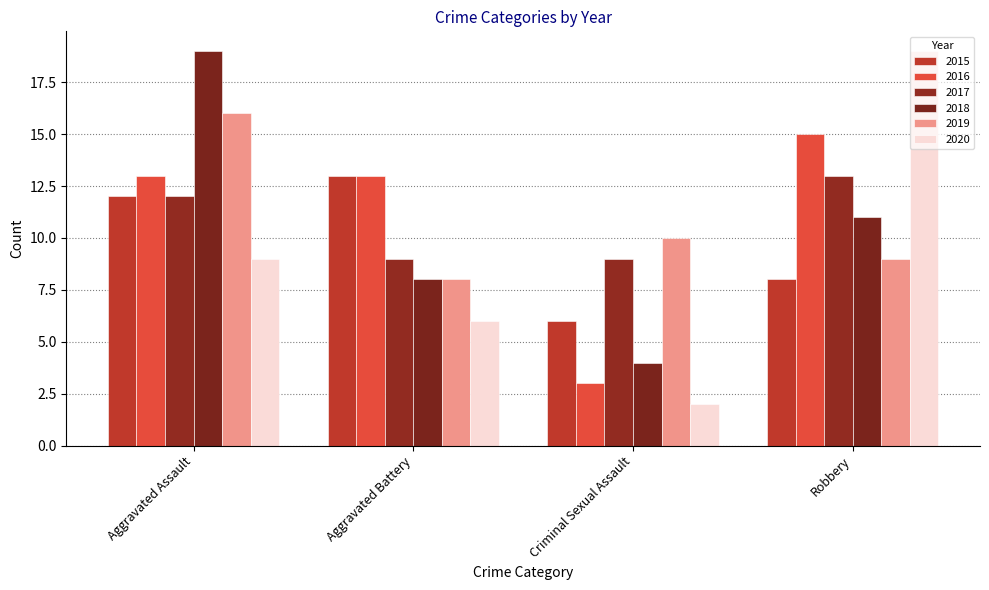

How many bars are there in total?

24